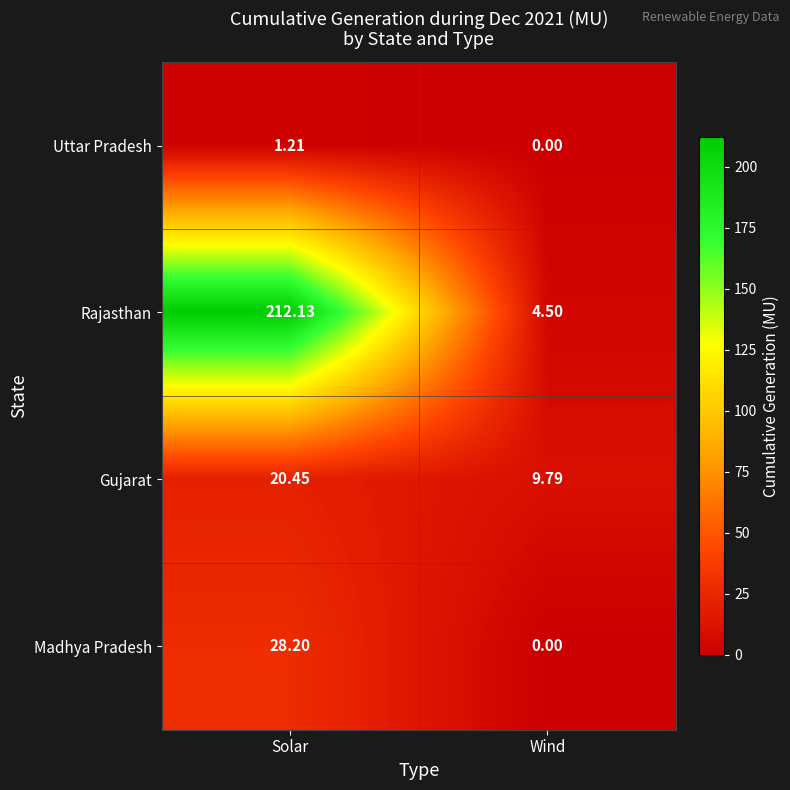

At which category does the chart reach its minimum across all series?

Wind